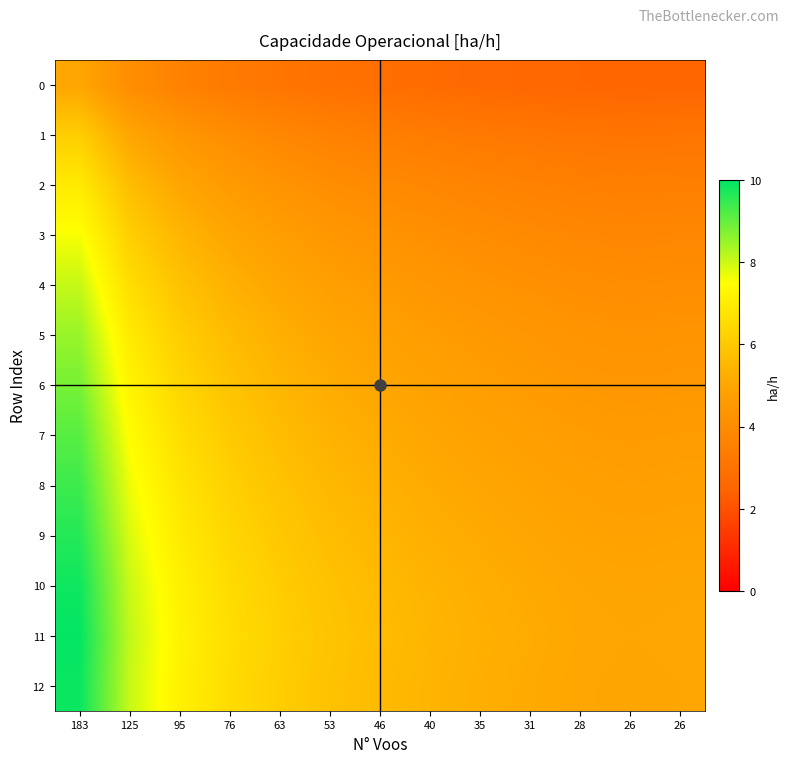

Which series has the largest total across all categories?

11